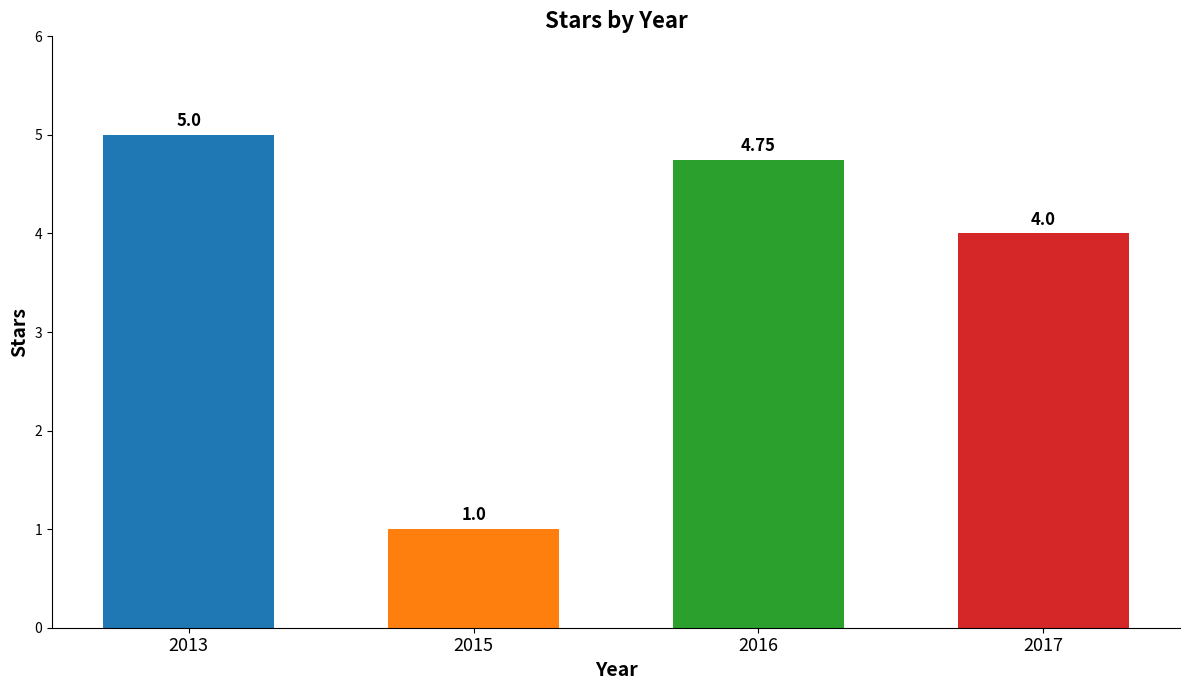

List the labels in order of value, largest first.

2013, 2016, 2017, 2015